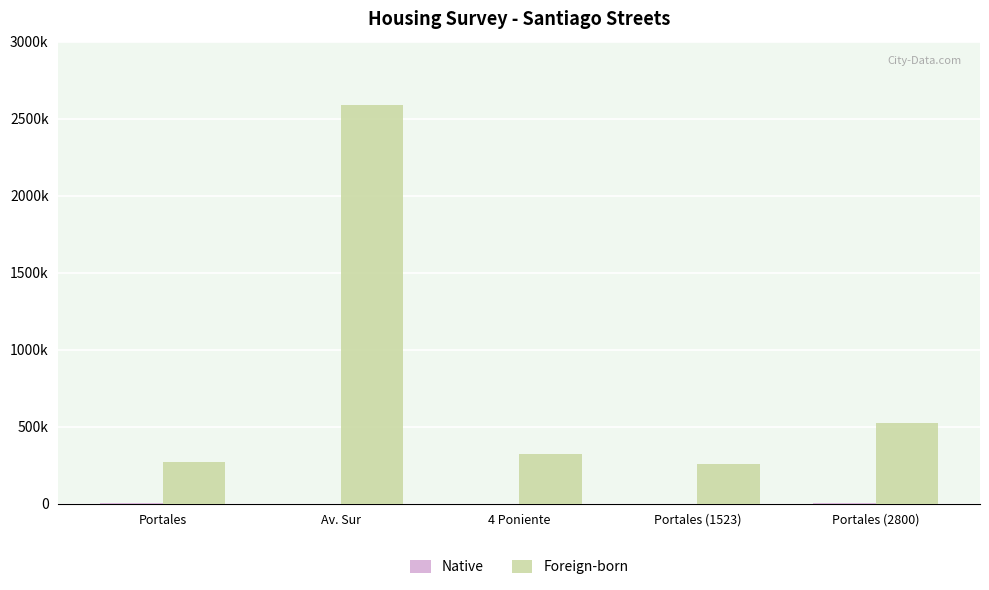

List the series in order of their peak value, lowest first.

Native, Foreign-born